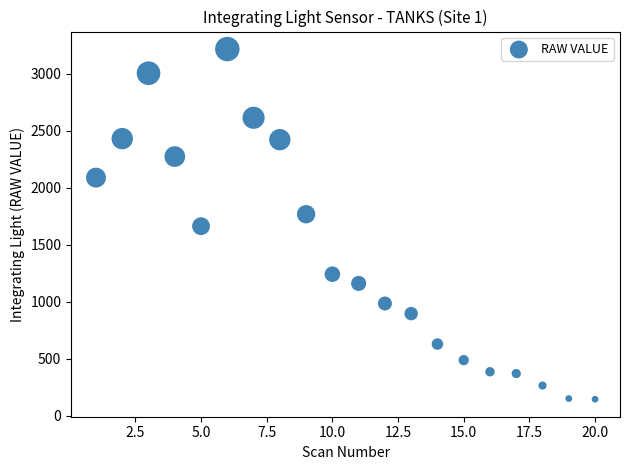

What is the range of Y values (max minus min)?

3072